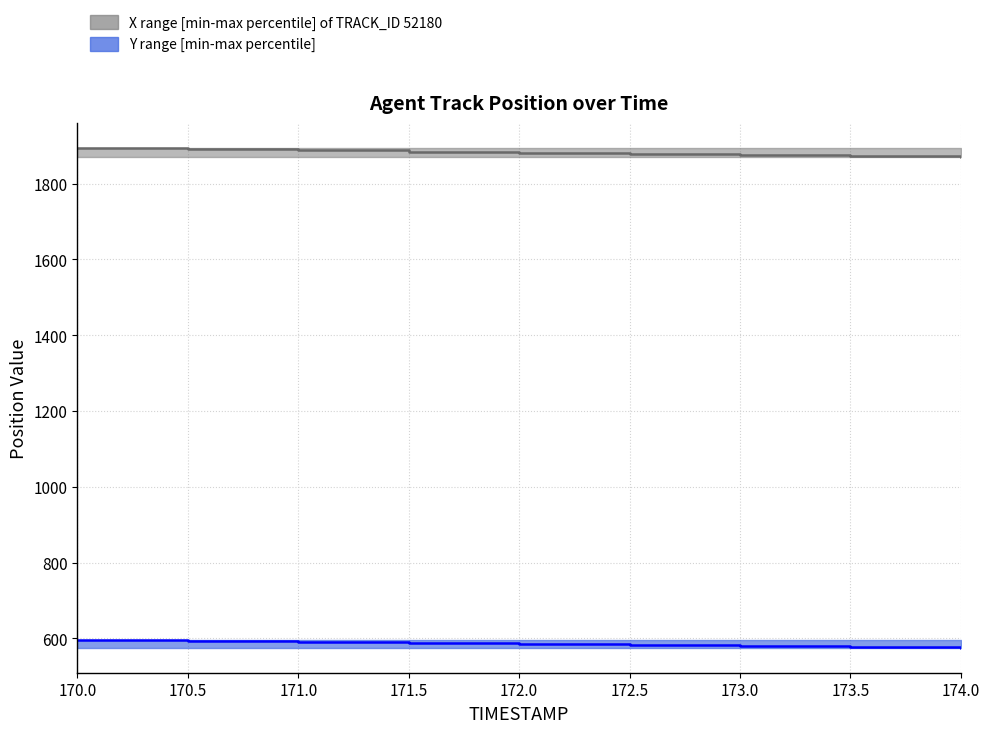

At which category is the sum across all series the highest?

170.0